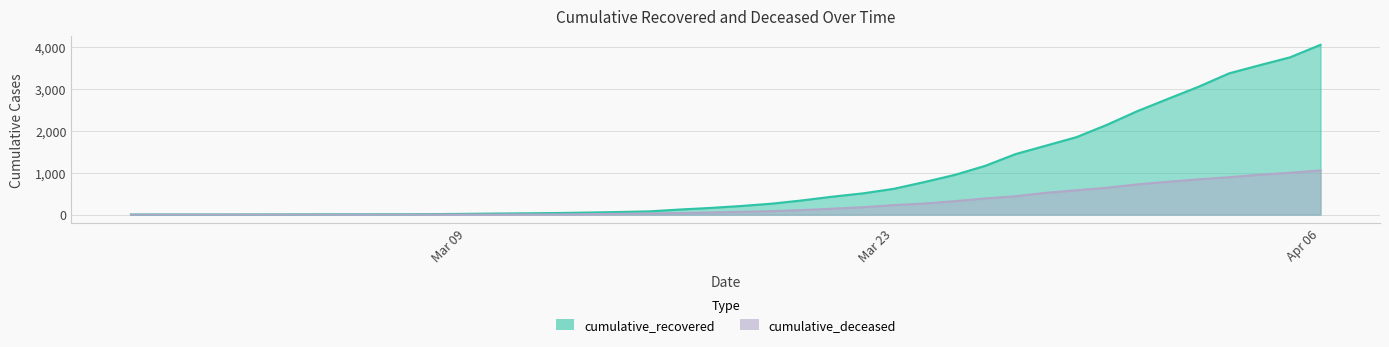

What is the label of the 27th point from the left?

2020-03-24